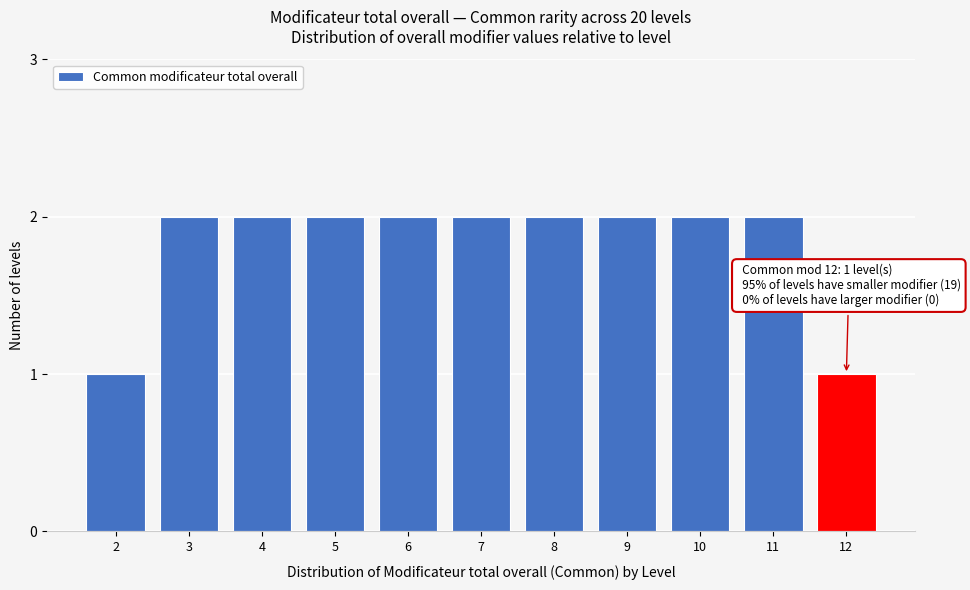

Reading left to right, extract all data points from this chart.

2=1	3=2	4=2	5=2	6=2	7=2	8=2	9=2	10=2	11=2	12=1